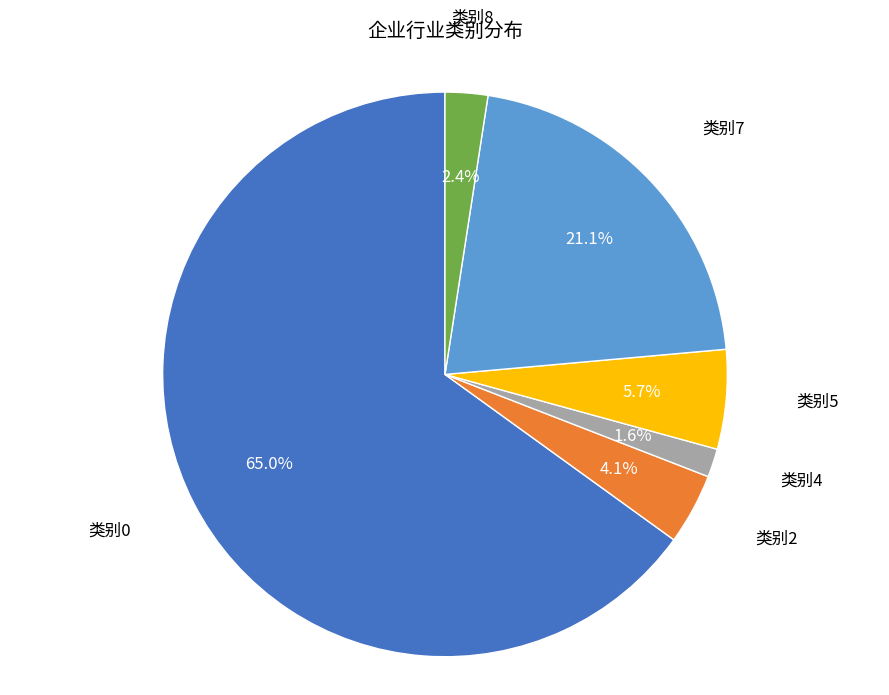

Count the number of slices in the pie.

6